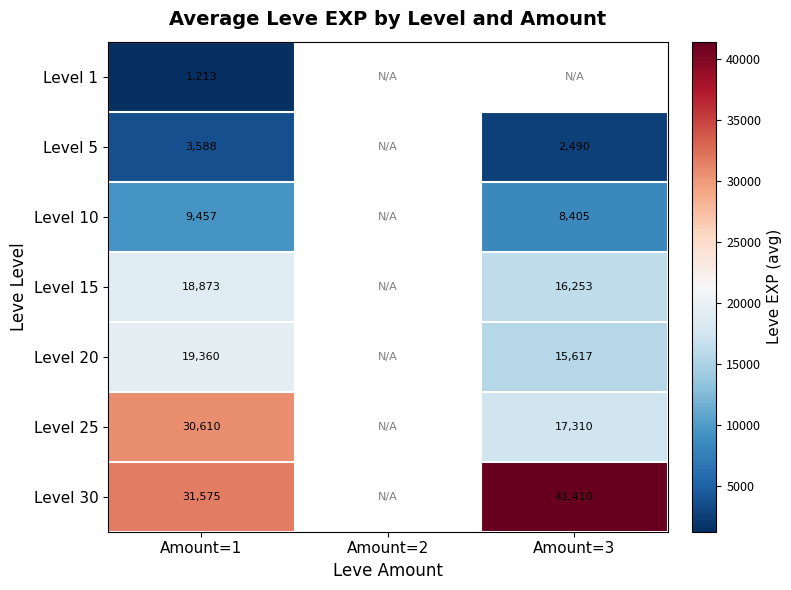

Read the Level 20 value at Amount=3.

15617.5